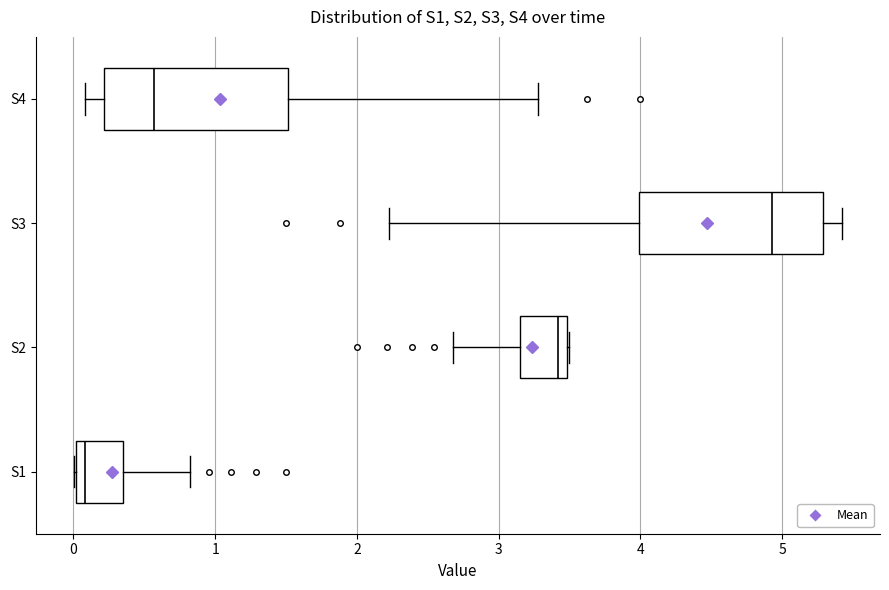

Reading bottom to top, read every box against the x-axis: the position of its median line, the range the box covers, and the ends of its whiskers. The values are not printed on the chart, so give them approximately, as read against the axis.

S1: median 0.1, box 0.0 to 0.3, whiskers 0.0 to 0.8
S2: median 3.4, box 3.2 to 3.5, whiskers 2.7 to 3.5
S3: median 4.9, box 4.0 to 5.3, whiskers 2.2 to 5.4
S4: median 0.6, box 0.2 to 1.5, whiskers 0.1 to 3.3